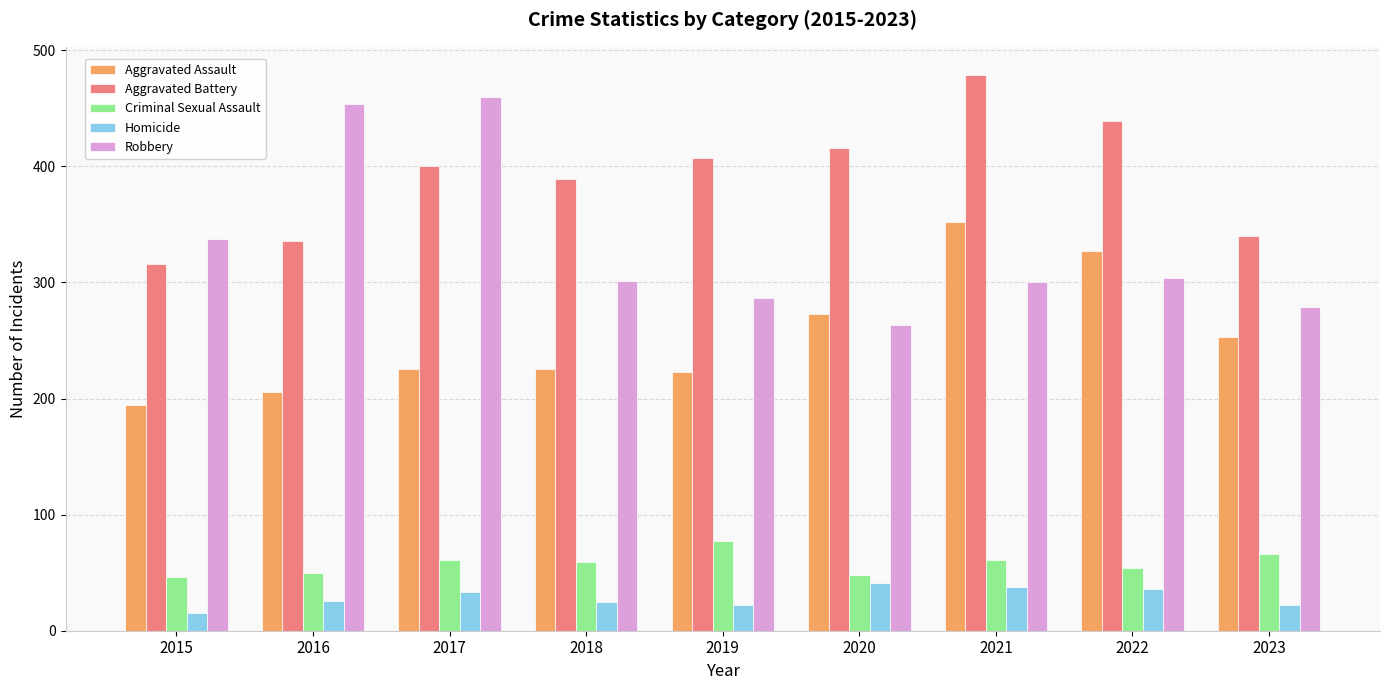

What is the sum of the Aggravated Assault values at 2019 and 2017?

448